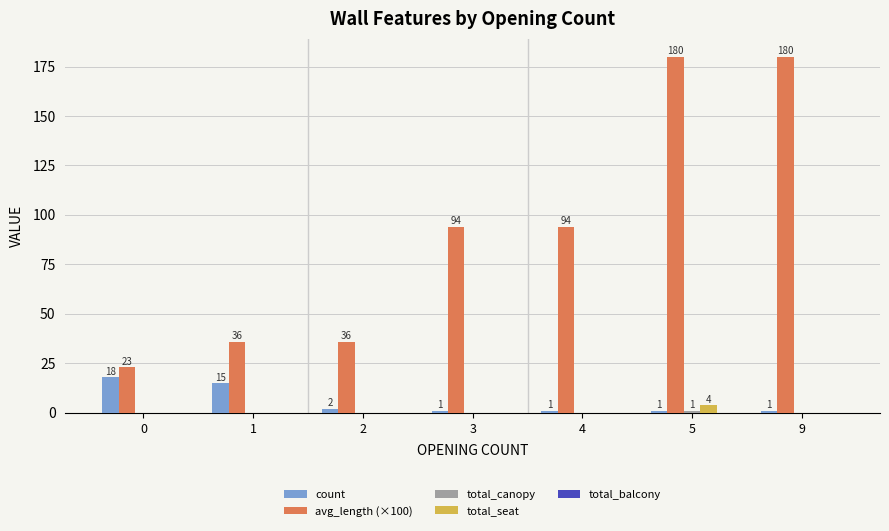

True or false: total_seat has a value of 0 at 9.

True